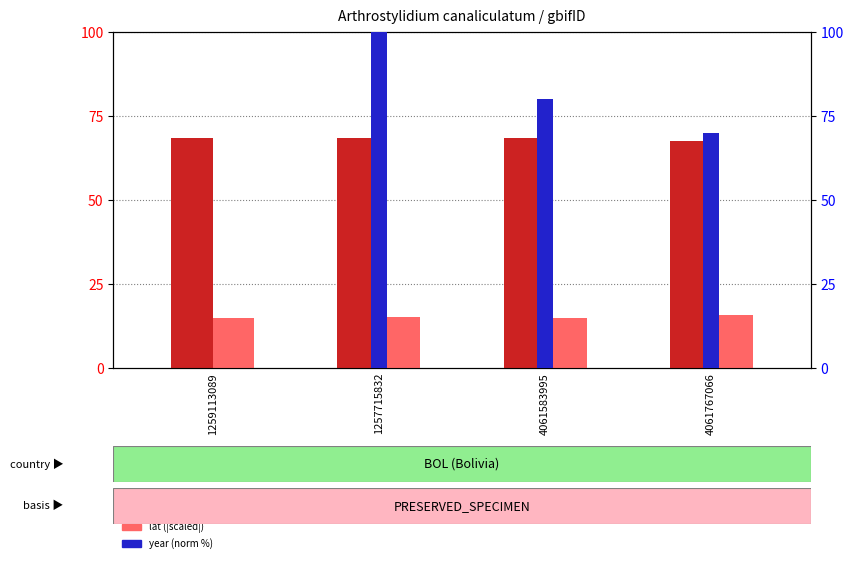

What position from the left is 1259113089?

1